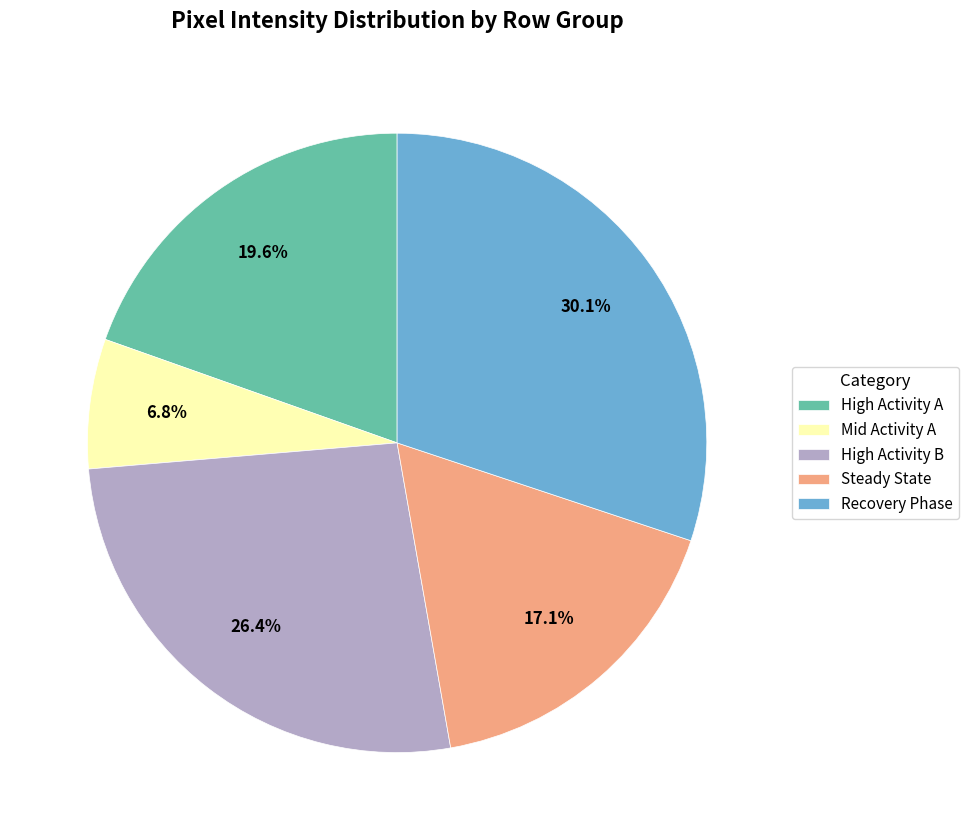

Between Mid Activity A and Recovery Phase, which is larger?

Recovery Phase